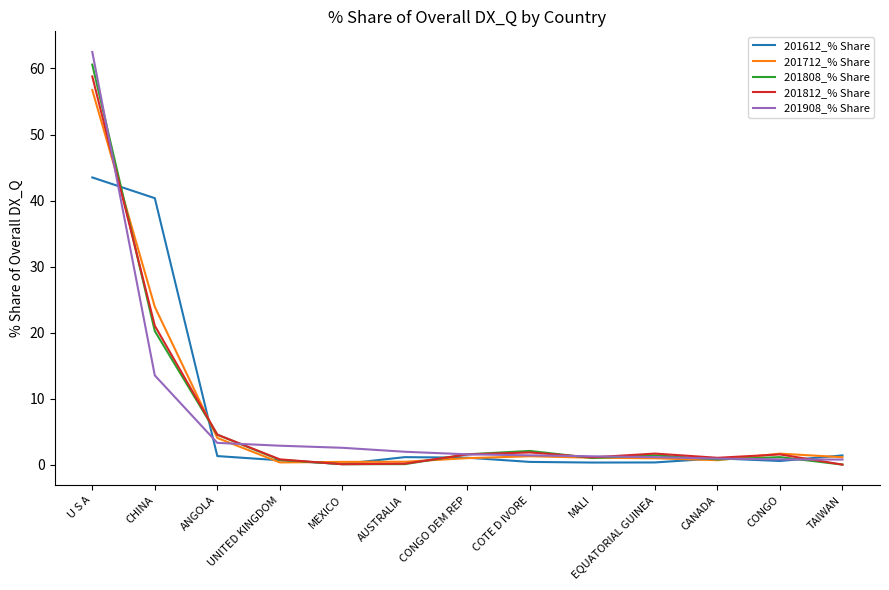

Is the value of 201812_% Share at U S A greater than the value of 201908_% Share at CANADA?

Yes